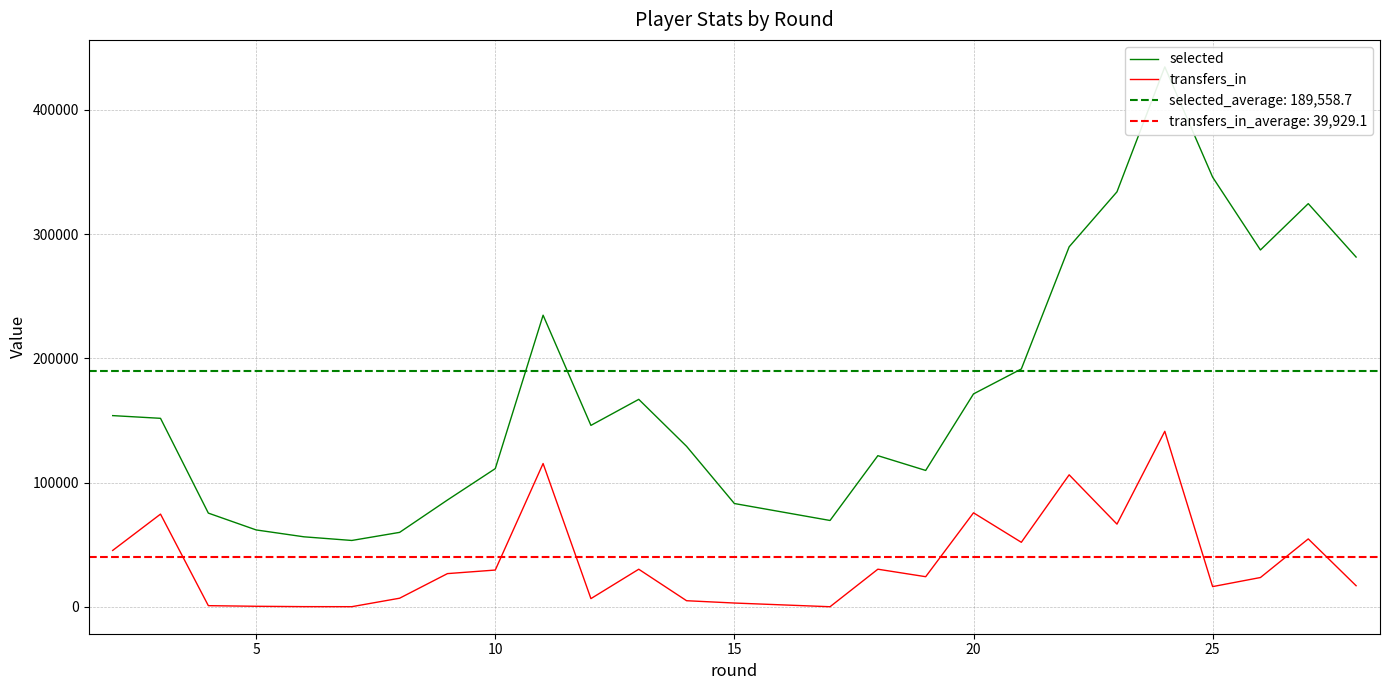

How many lines are shown in the chart?

2